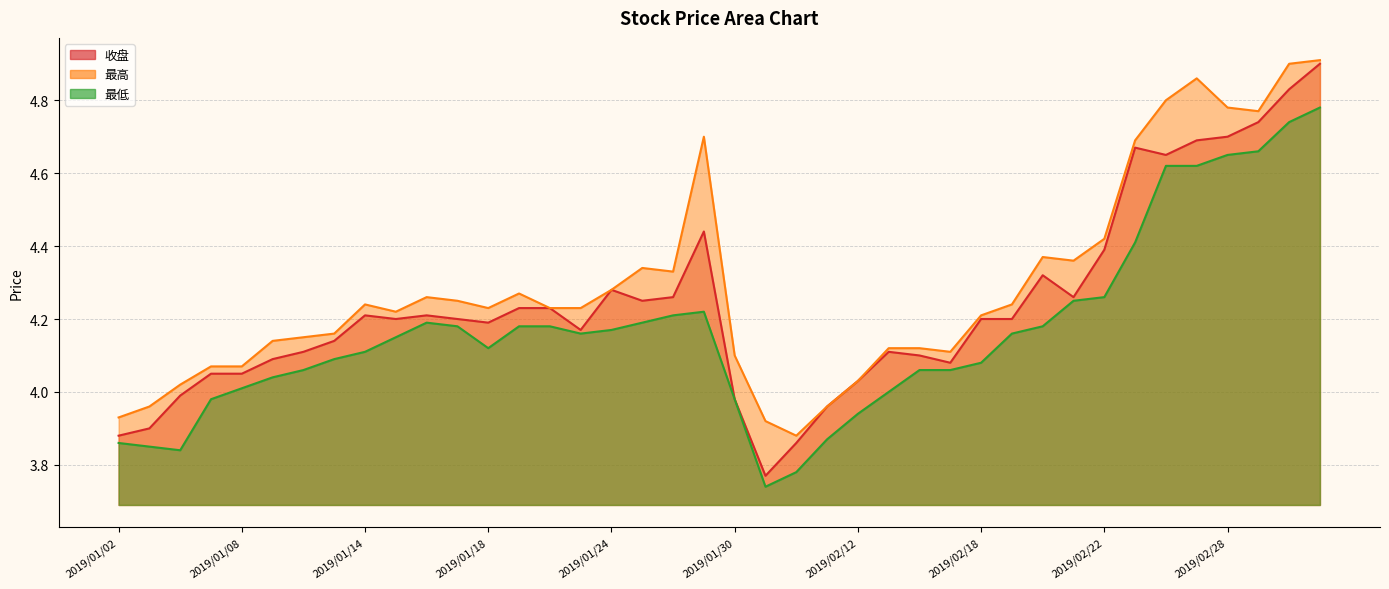

Which category has the highest value in the 最高 series?

2019/03/05